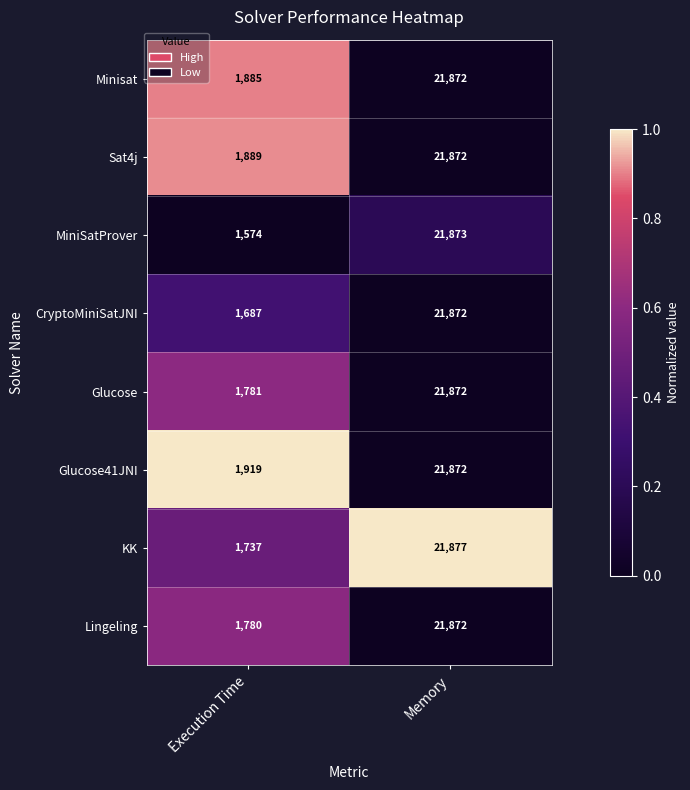

Reading left to right, list all the values displayed in this chart.

Minisat: 1885	21872
Sat4j: 1889	21872
MiniSatProver: 1574	21873
CryptoMiniSatJNI: 1687	21872
Glucose: 1781	21872
Glucose41JNI: 1919	21872
KK: 1737	21877
Lingeling: 1780	21872